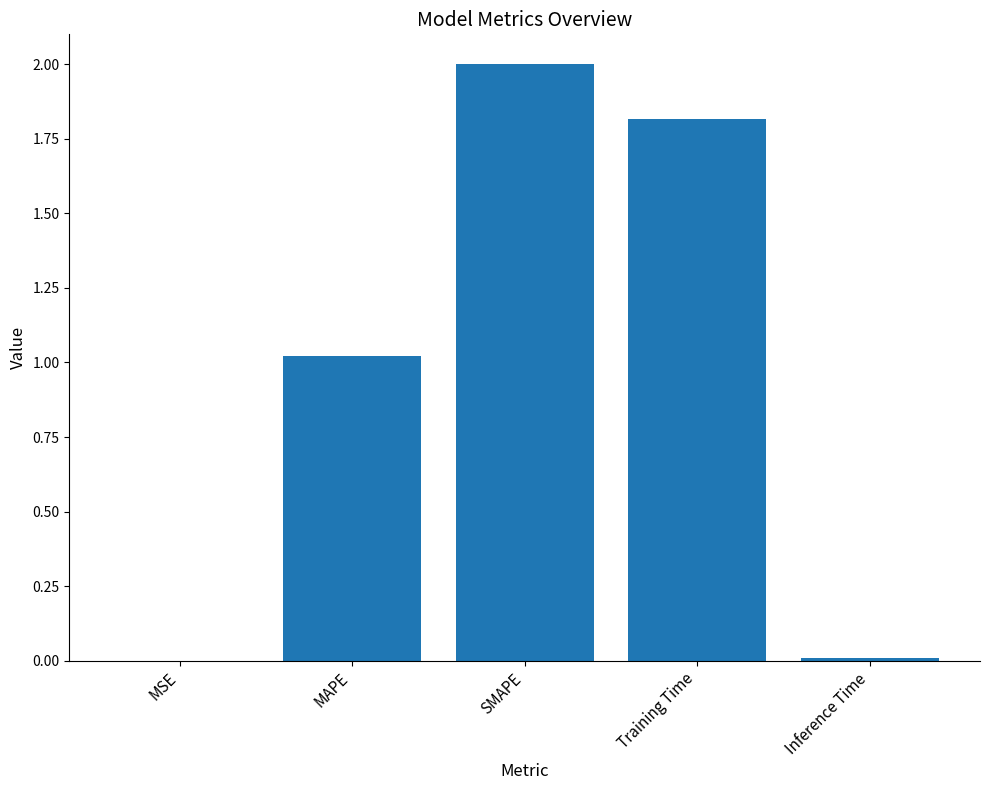

Which has a higher value, MAPE or Inference Time?

MAPE